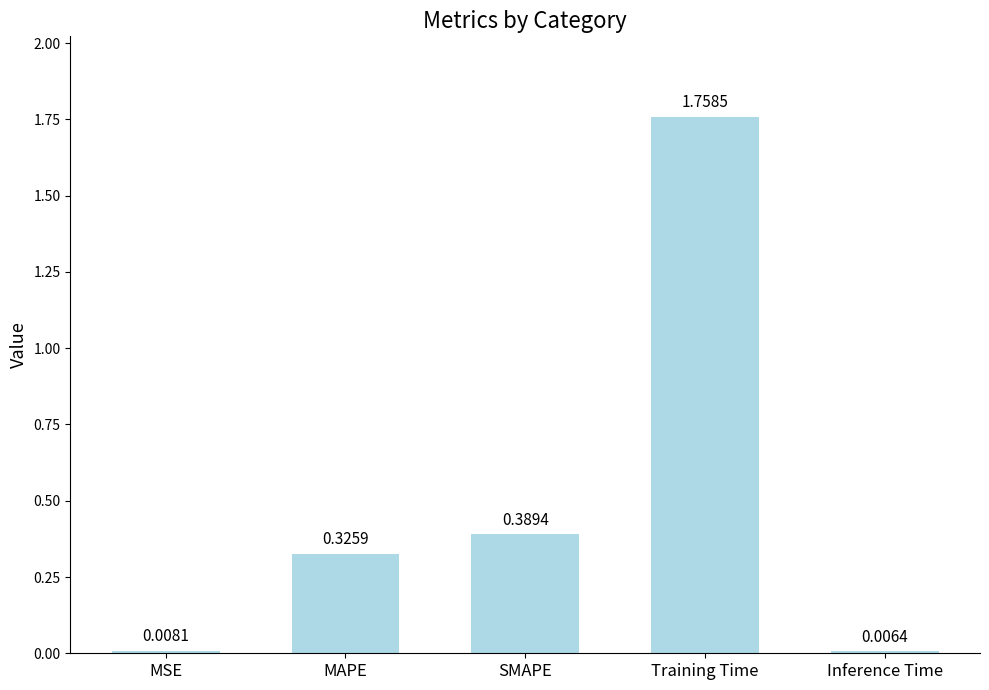

The value at SMAPE is 0.2. True or false?

False